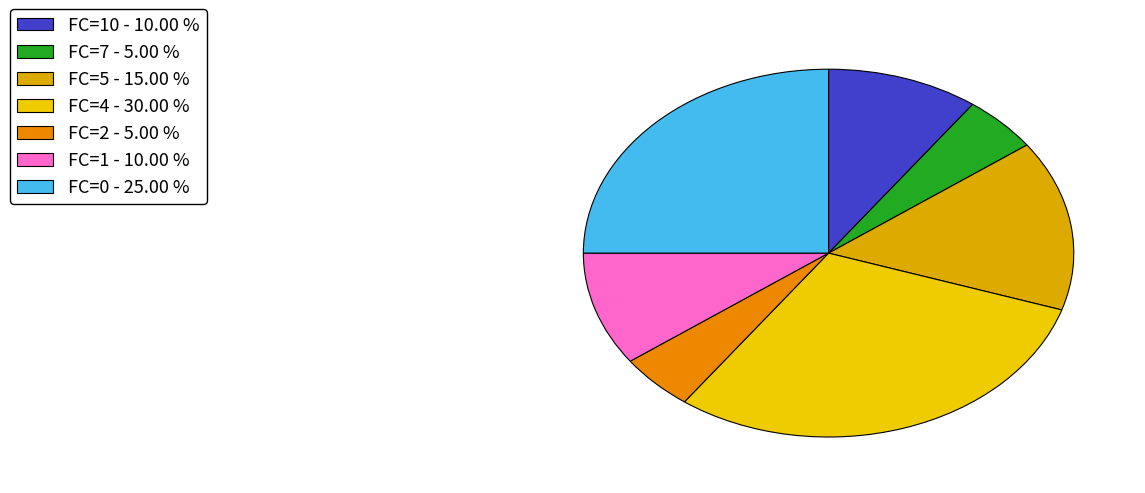

Which category has the smallest portion of the pie?

FC=7